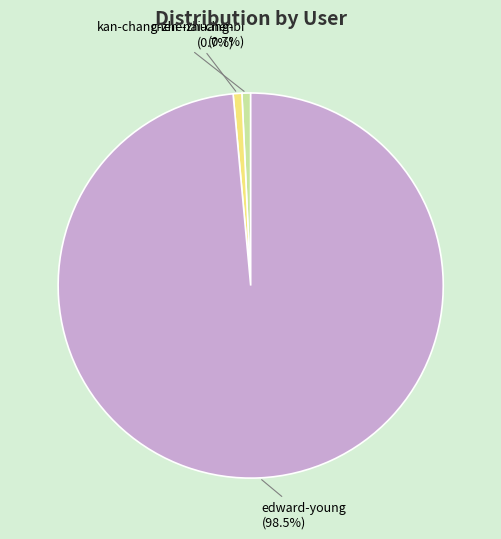

To the nearest percent, what is the average slice percentage?

33%